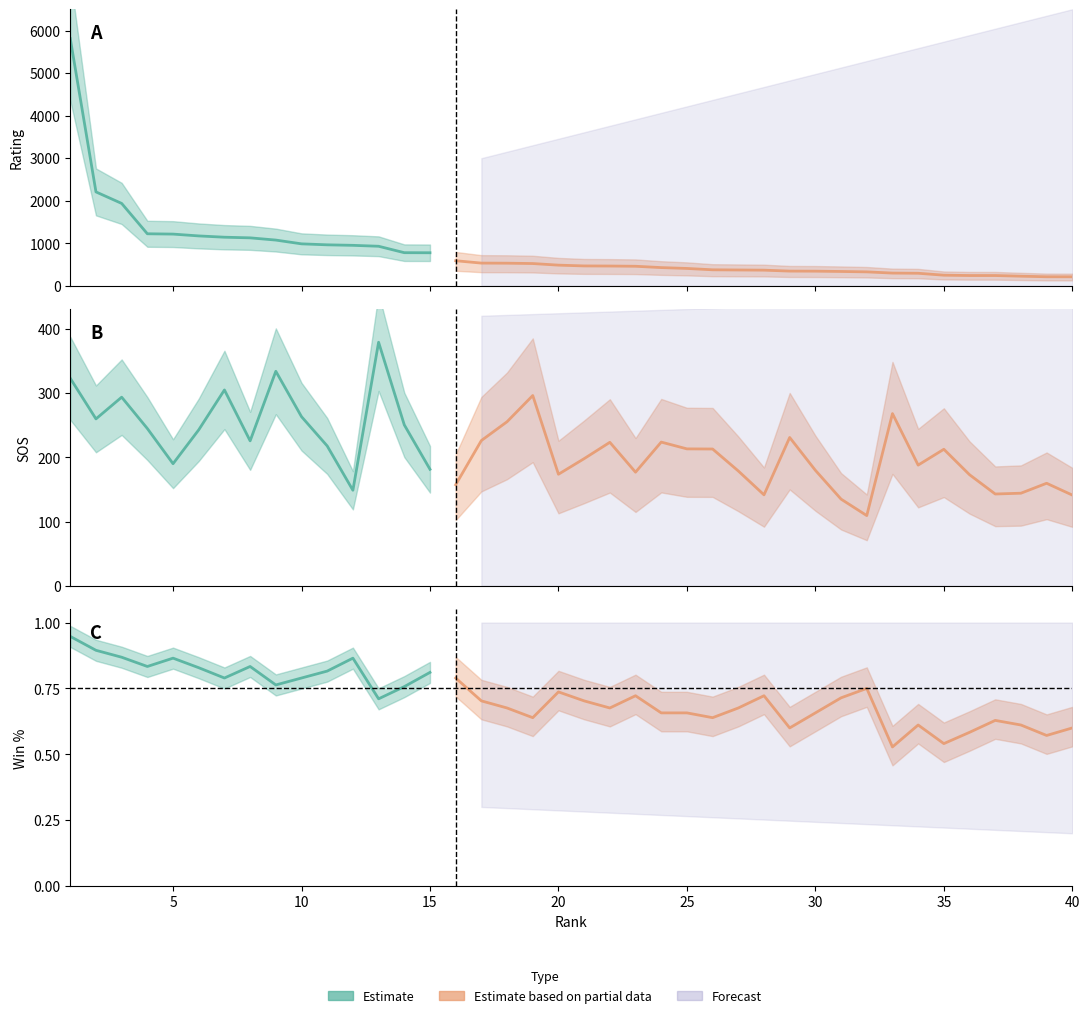

Rank the categories by SOS value from highest to lowest.

13, 9, 1, 7, 19, 3, 33, 10, 2, 18, 14, 4, 6, 29, 17, 8, 24, 22, 11, 25, 26, 35, 21, 5, 34, 15, 30, 27, 23, 20, 36, 39, 16, 12, 38, 37, 28, 40, 31, 32